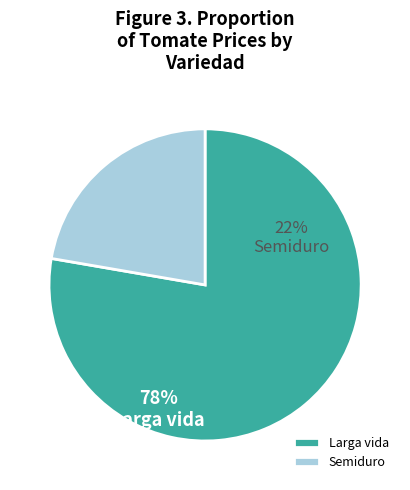

Do Larga vida and Semiduro together represent more than half of the pie?

Yes